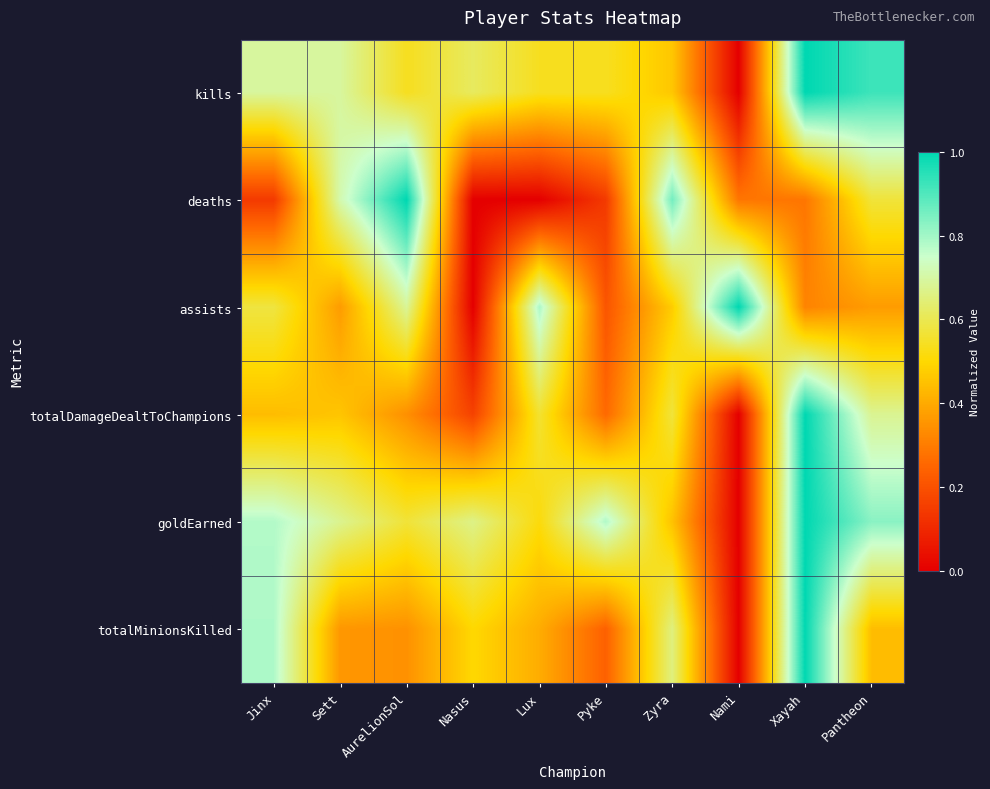

What is the total value across all series at Lux?

2.8